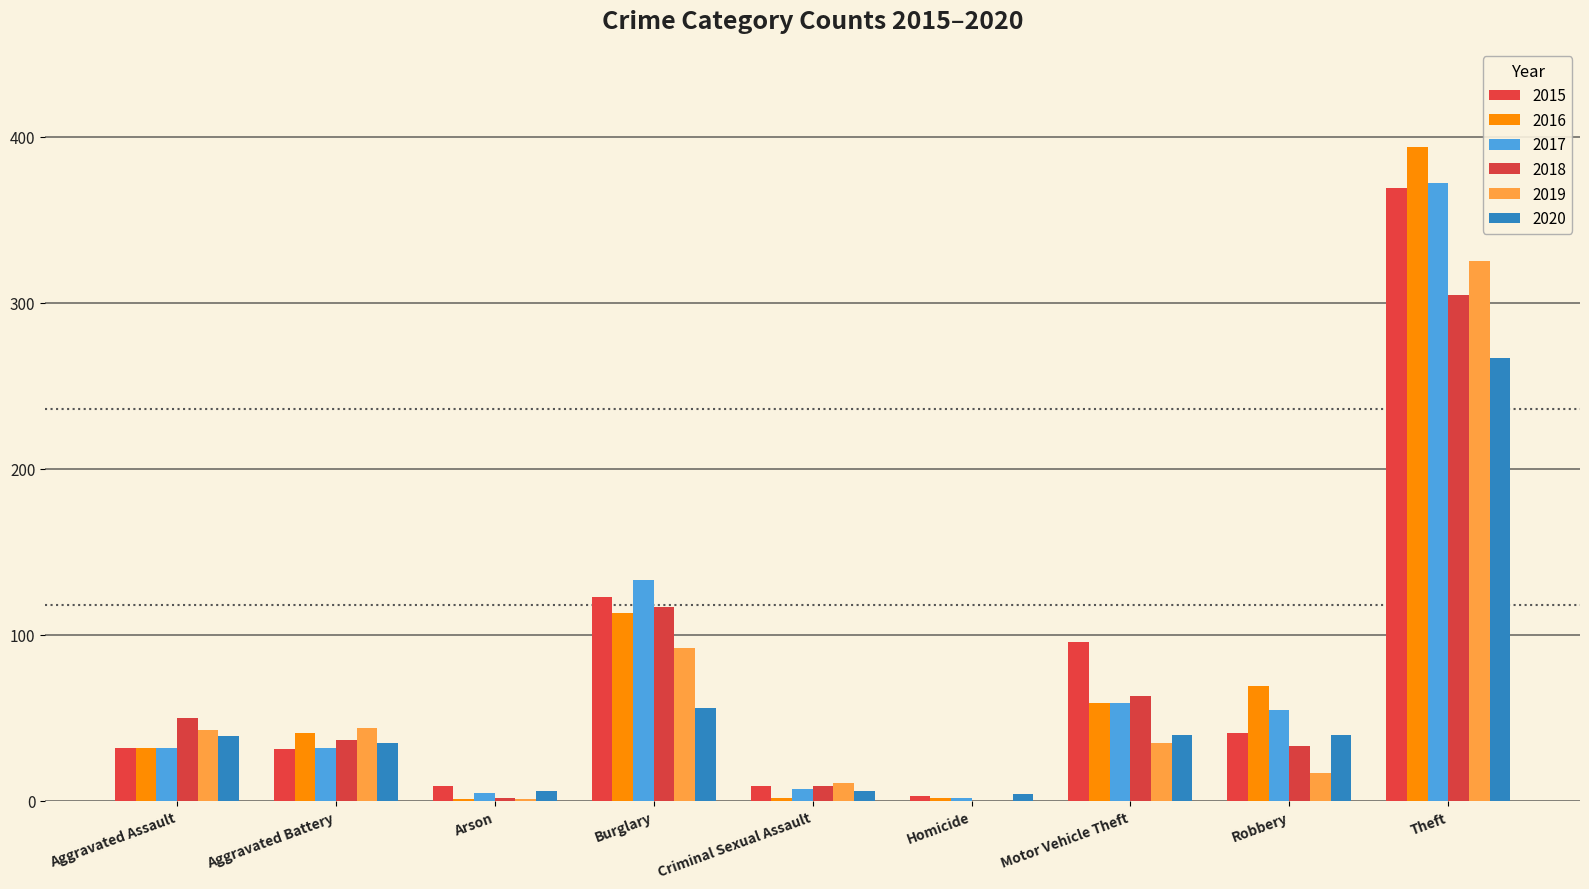

Which has a higher value, Criminal Sexual Assault or Burglary?

Burglary